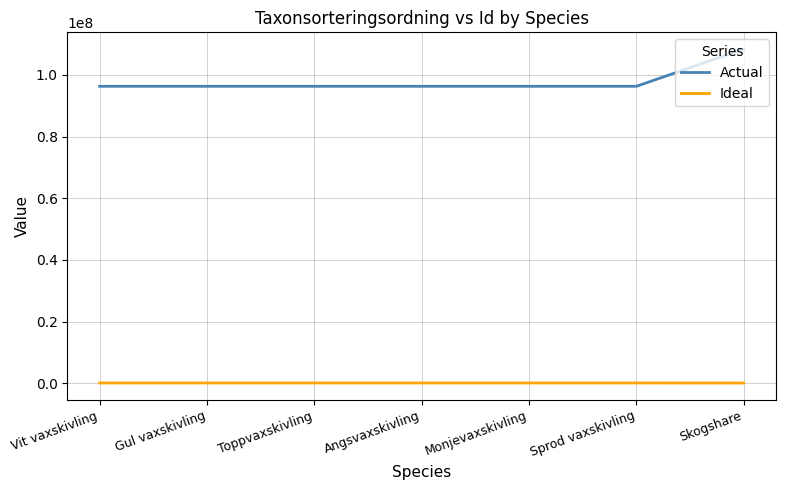

List the series in order of their overall mean, lowest first.

Ideal, Actual